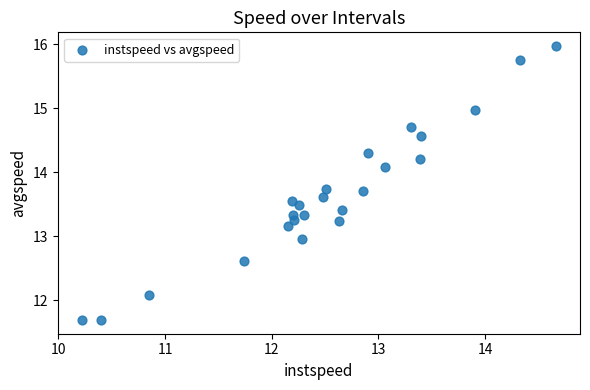

What is the range of Y values (max minus min)?

4.3